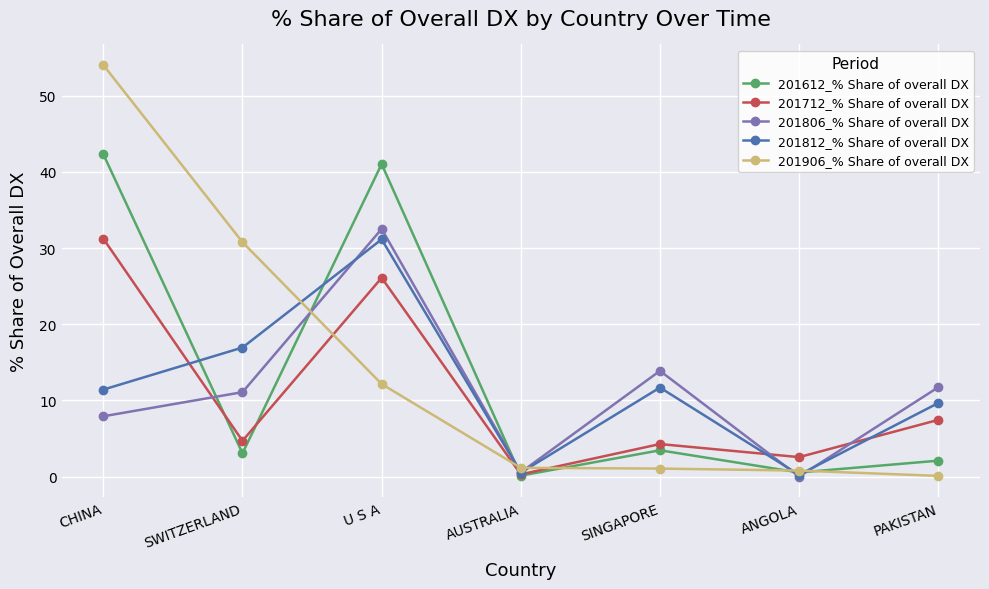

Which series has the largest total across all categories?

201906_% Share of overall DX